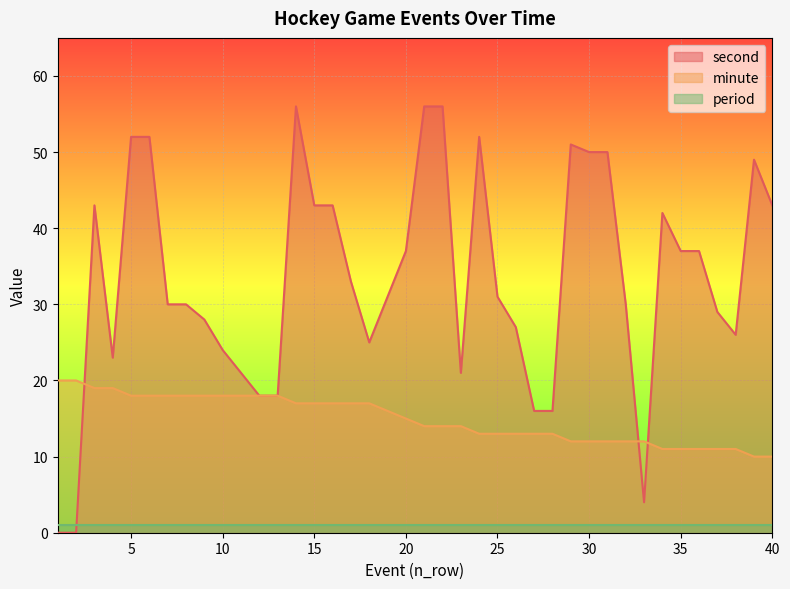

What is the difference between the second highest and second lowest values in the second series?

56